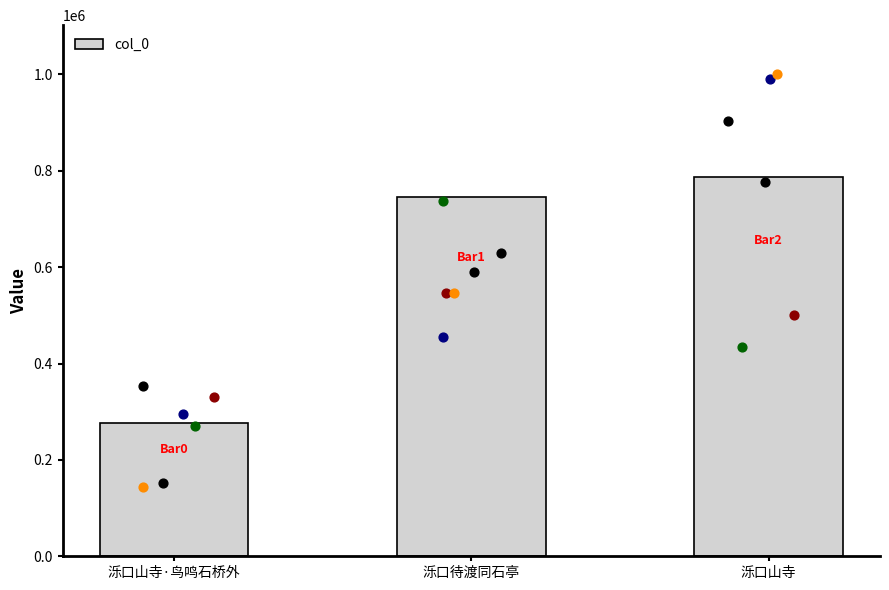

Approximately how many times larger is the value at 泺口山寺·鸟鸣石桥外 compared to 泺口待渡同石亭?

0.4